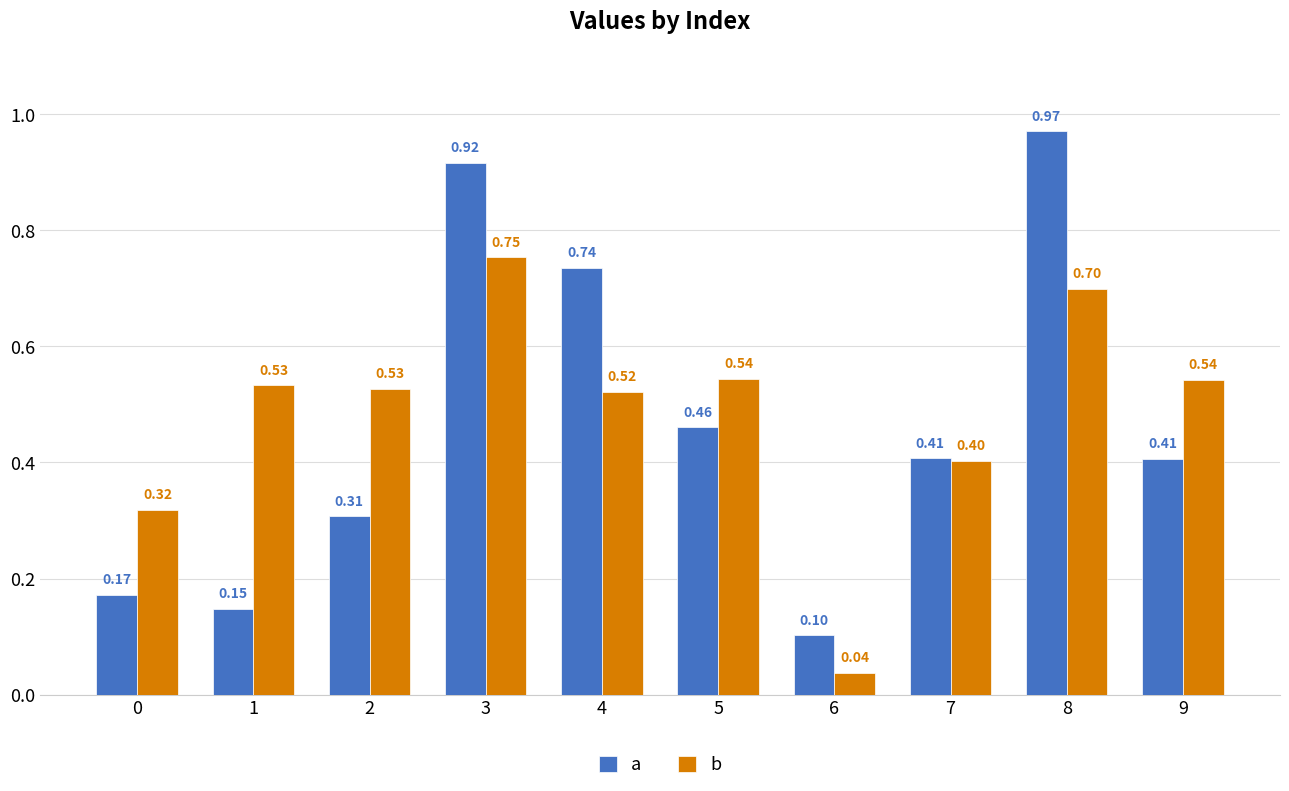

What is the sum of all b values?

4.9